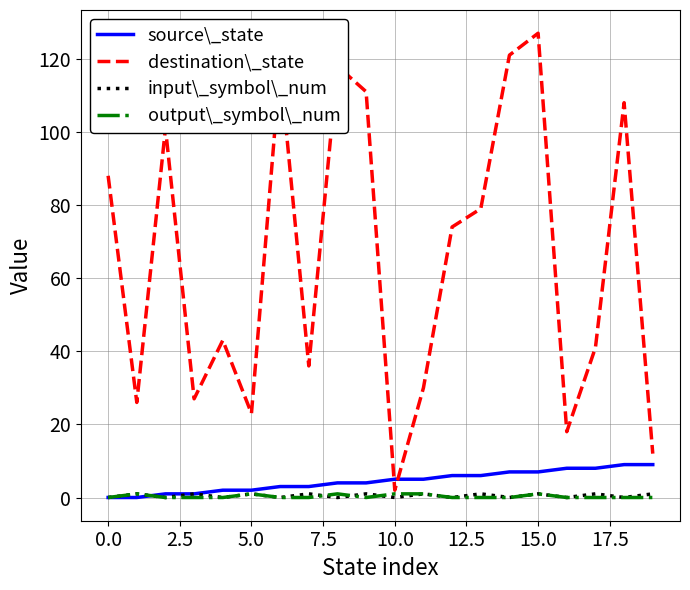

What is the maximum value shown in the chart?

127